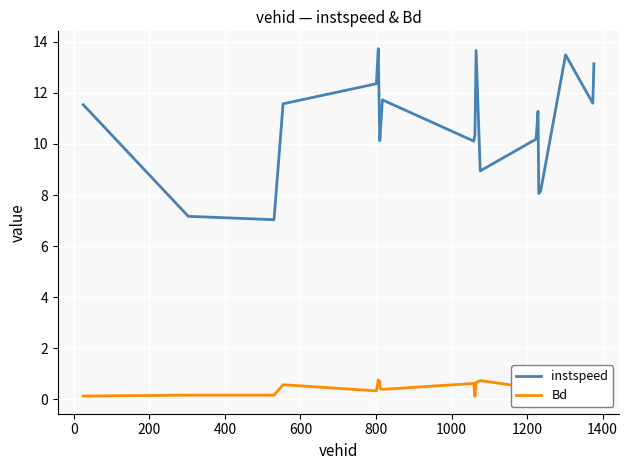

How many interior local peaks does the Bd series have?

6